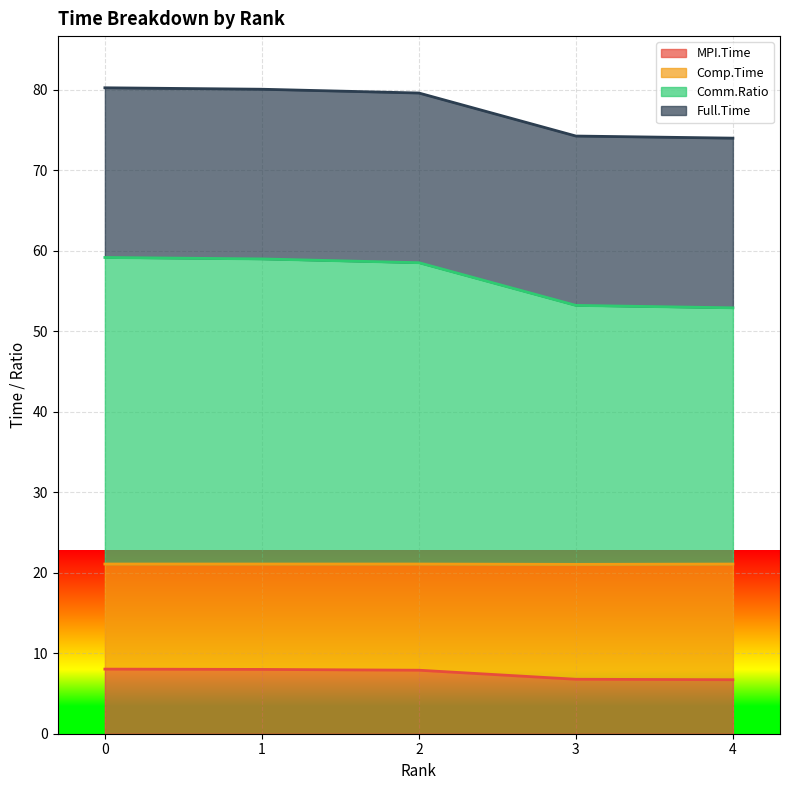

What is the total value across all series at 4?

74.0